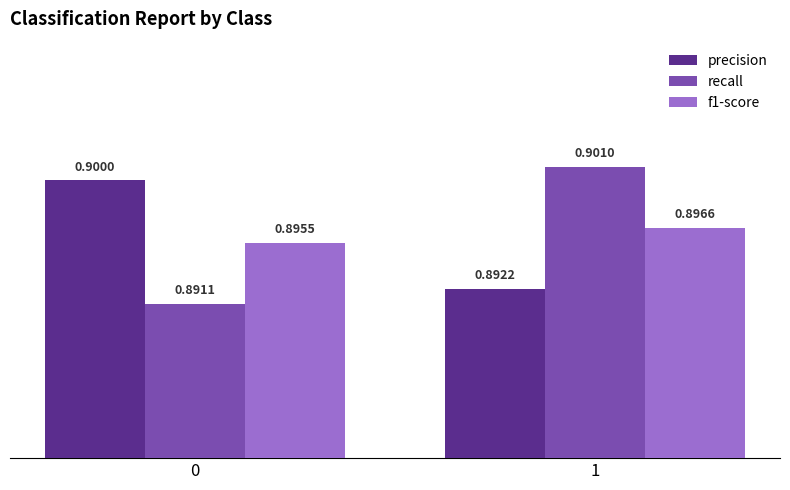

Is it true that precision equals 0.9 at 1?

True